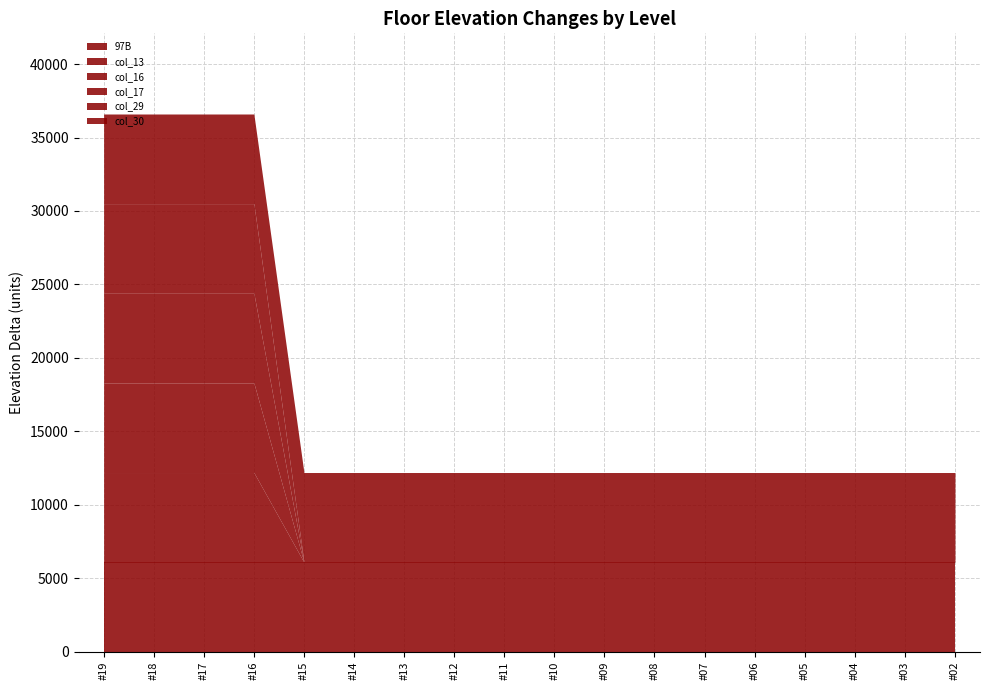

What are all the series names shown in the legend?

97B, col_13, col_16, col_17, col_29, col_30